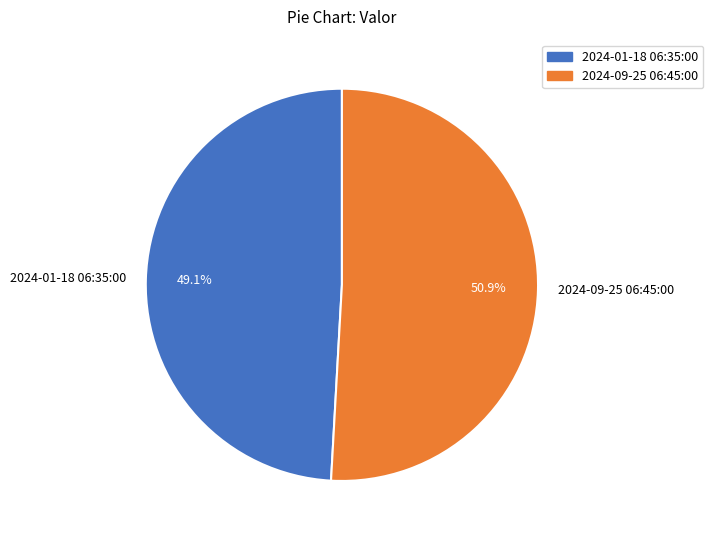

How much of the chart is everything except 2024-09-25 06:45:00?

49.1%